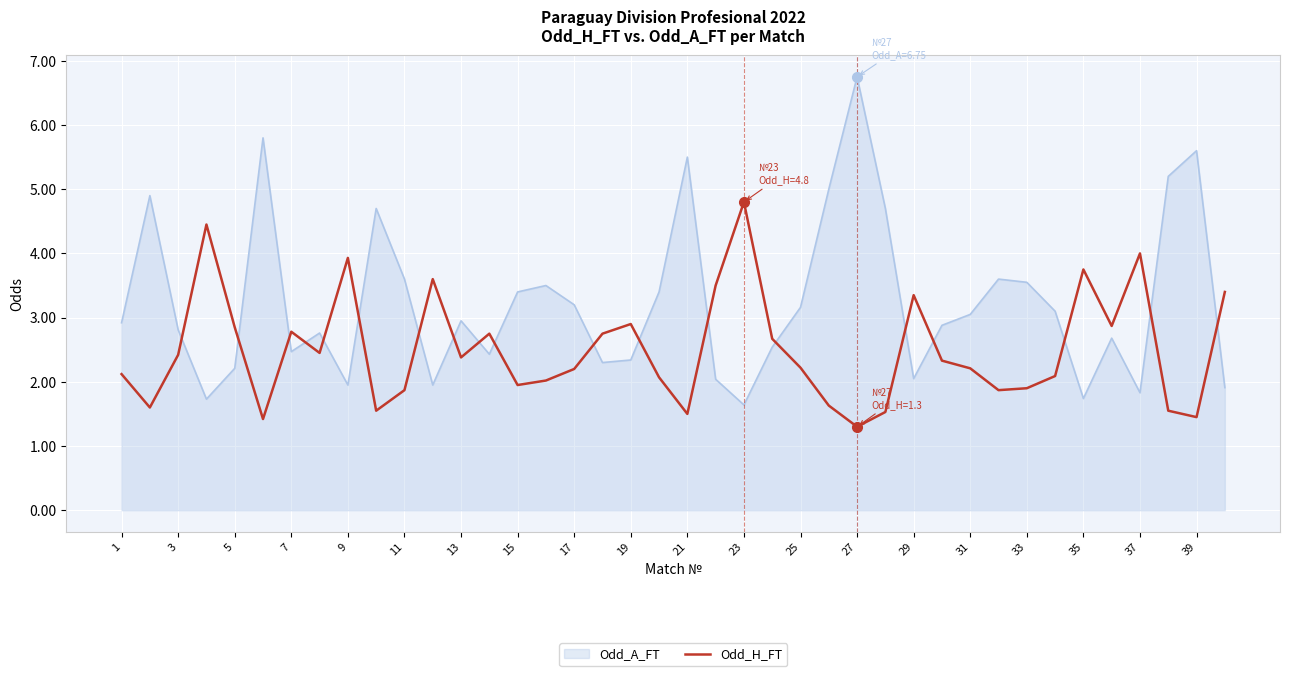

How many lines are shown in the chart?

2